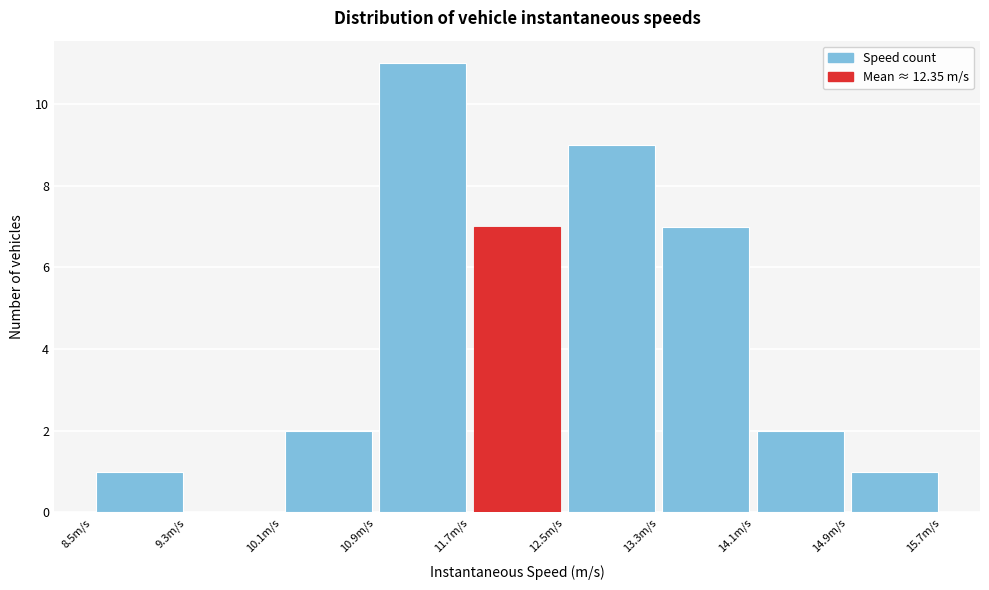

Over which range of the x-axis is the bar tallest?

10.9 to 11.7